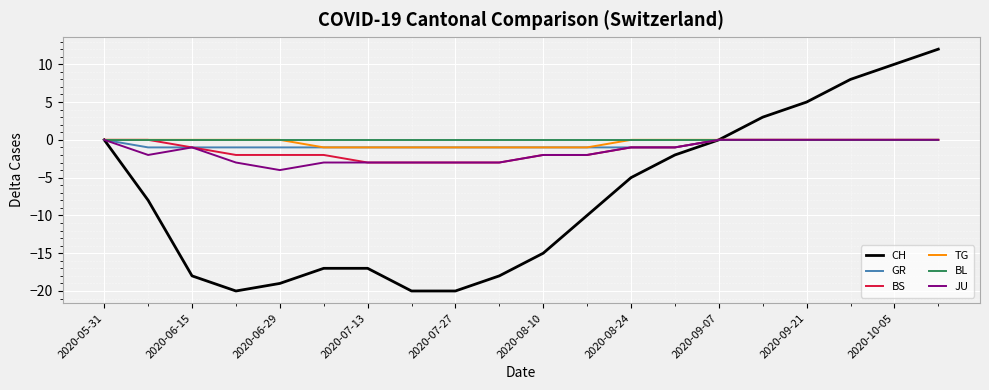

What is the minimum value shown in the chart?

-20